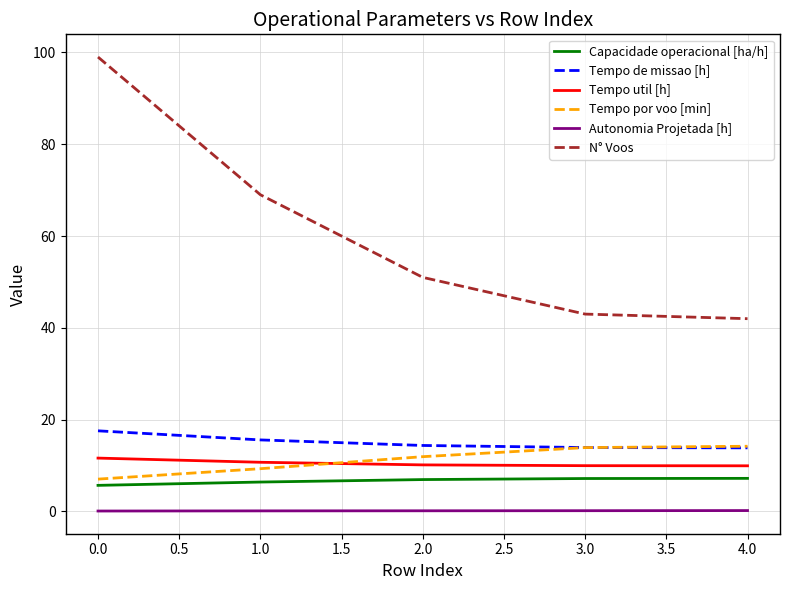

Which series has the largest total across all categories?

N° Voos